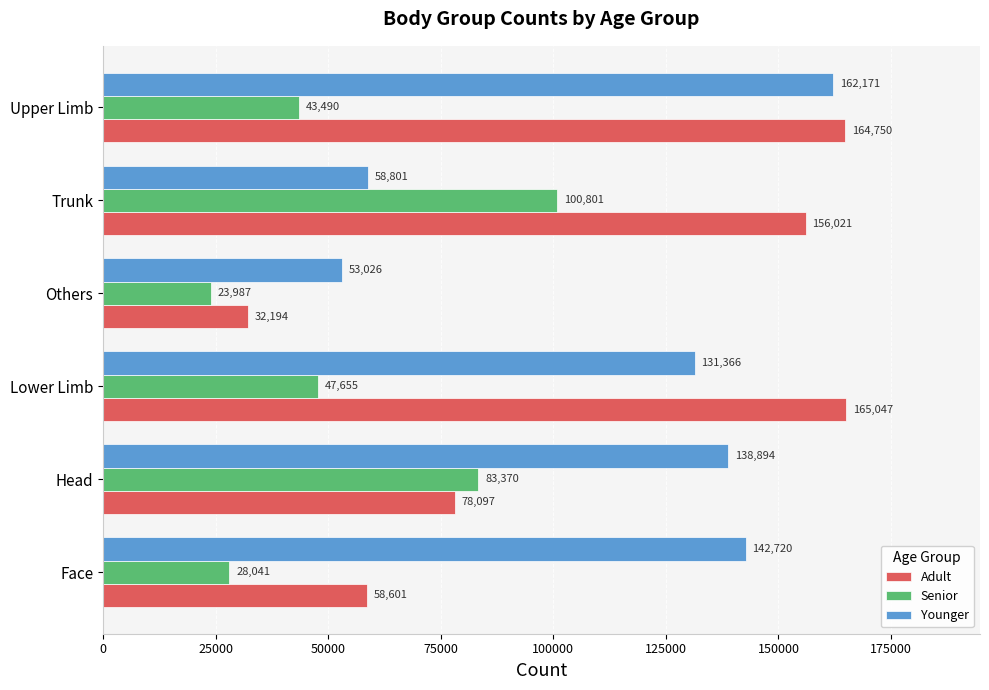

At which label is Adult closest to 98620?

Head